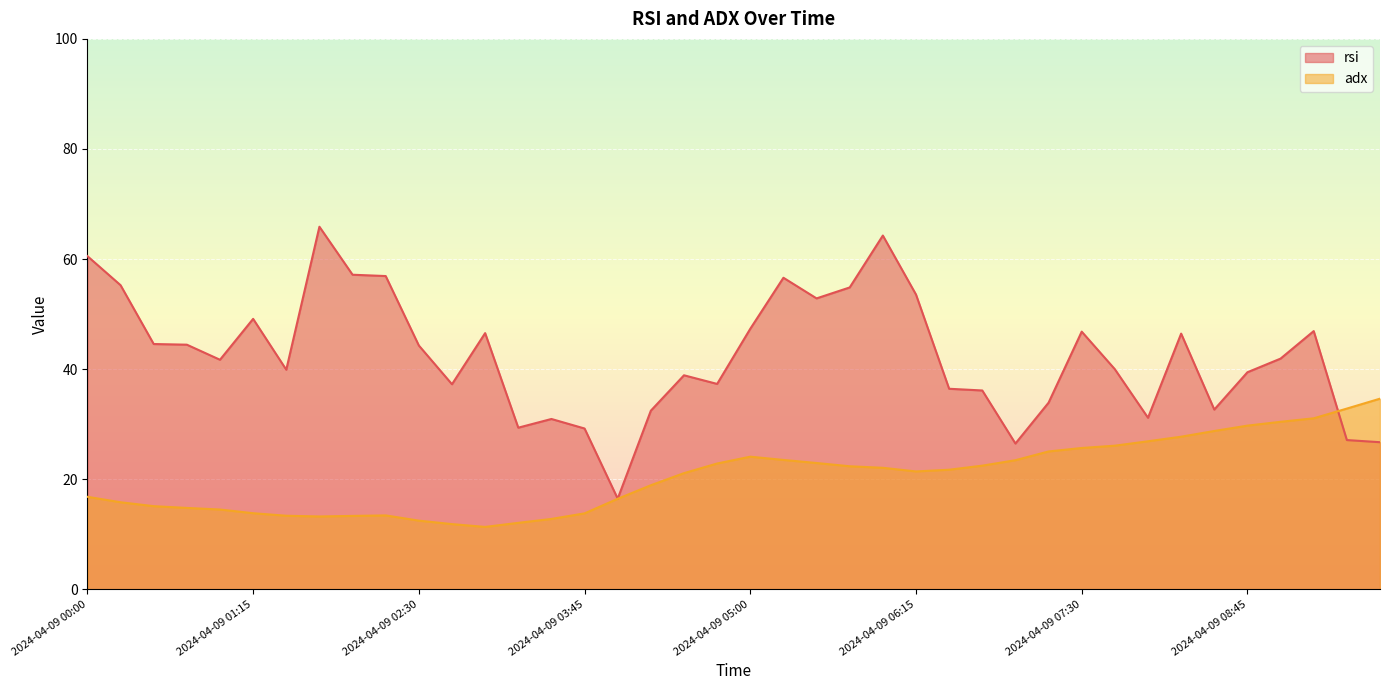

What is the label of the 3rd point from the right?

2024-04-09 09:15